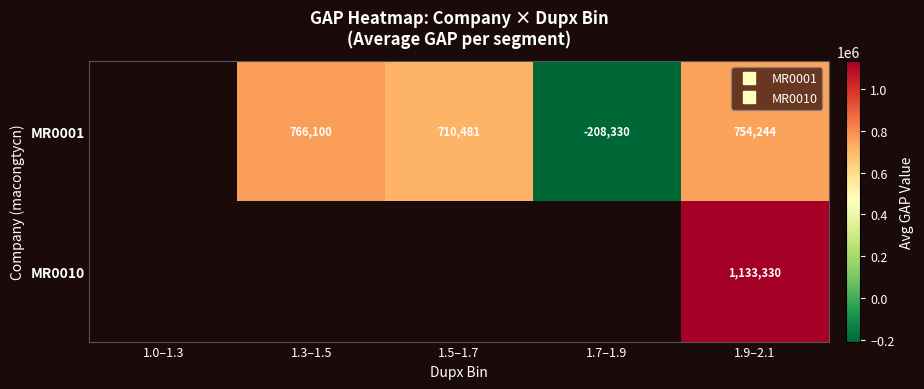

How many categories are shown in the chart?

5